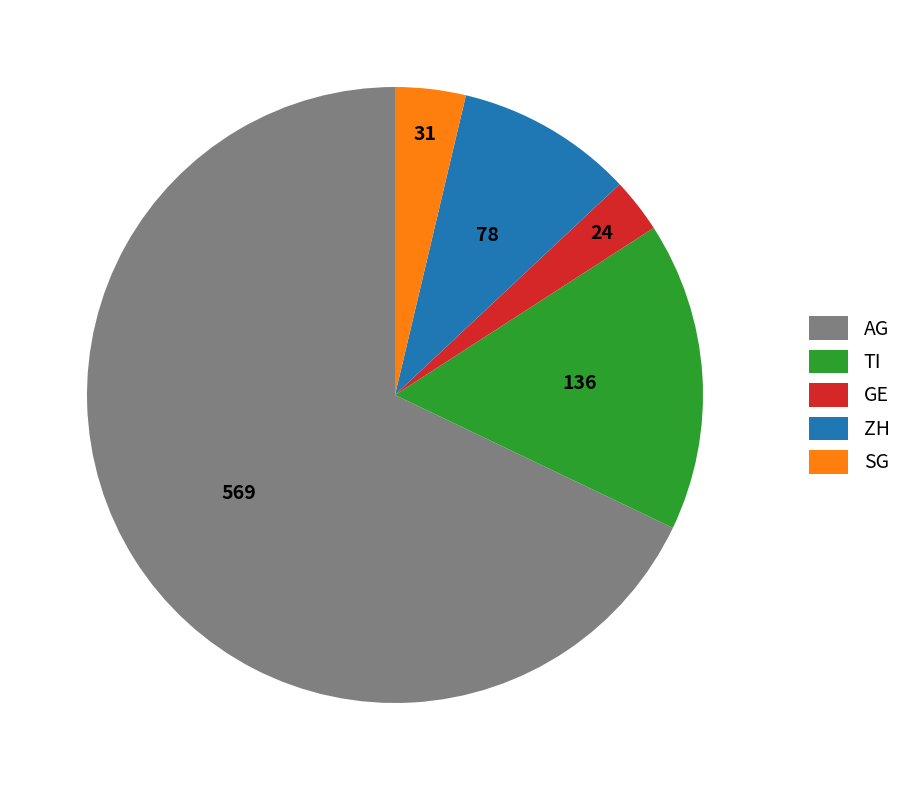

Between ZH and TI, which is larger?

TI